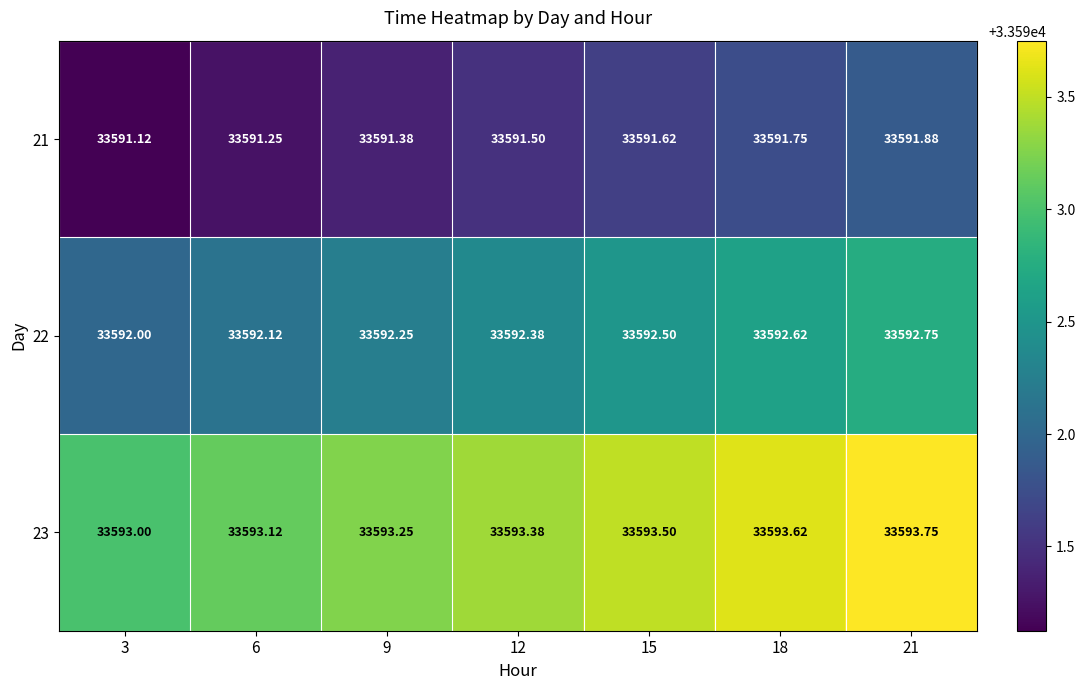

Between 18 and 21, which series saw the biggest shift?

21